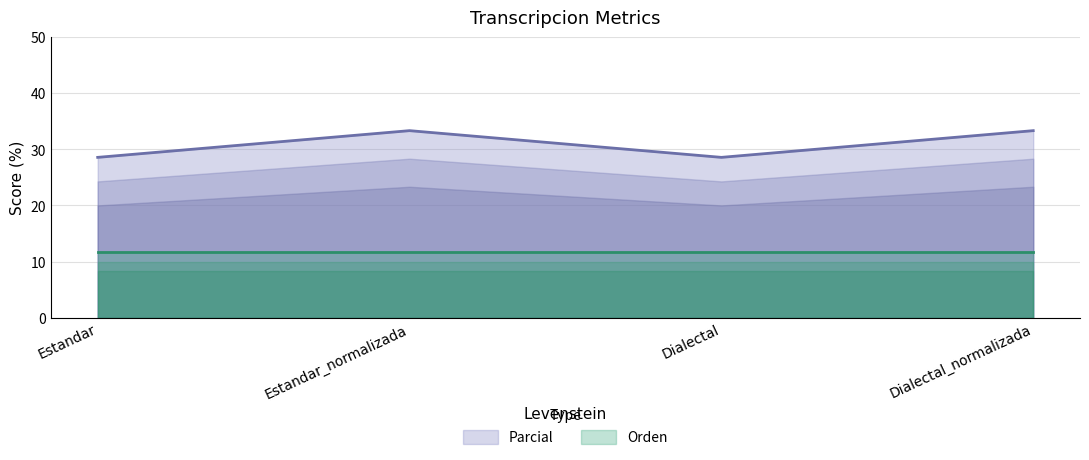

What is the label of the 4th point from the right?

Estandar